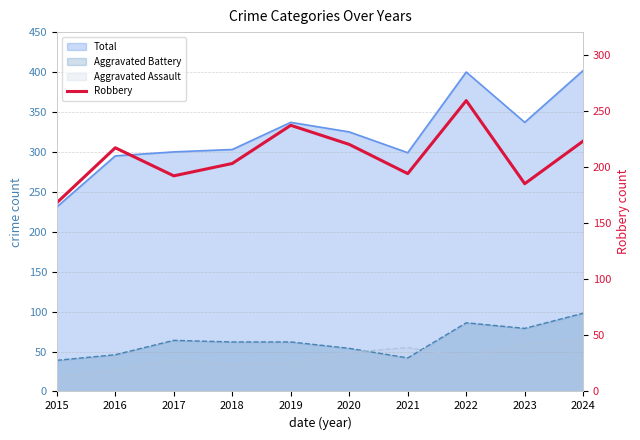

How many data points are above 217?

4